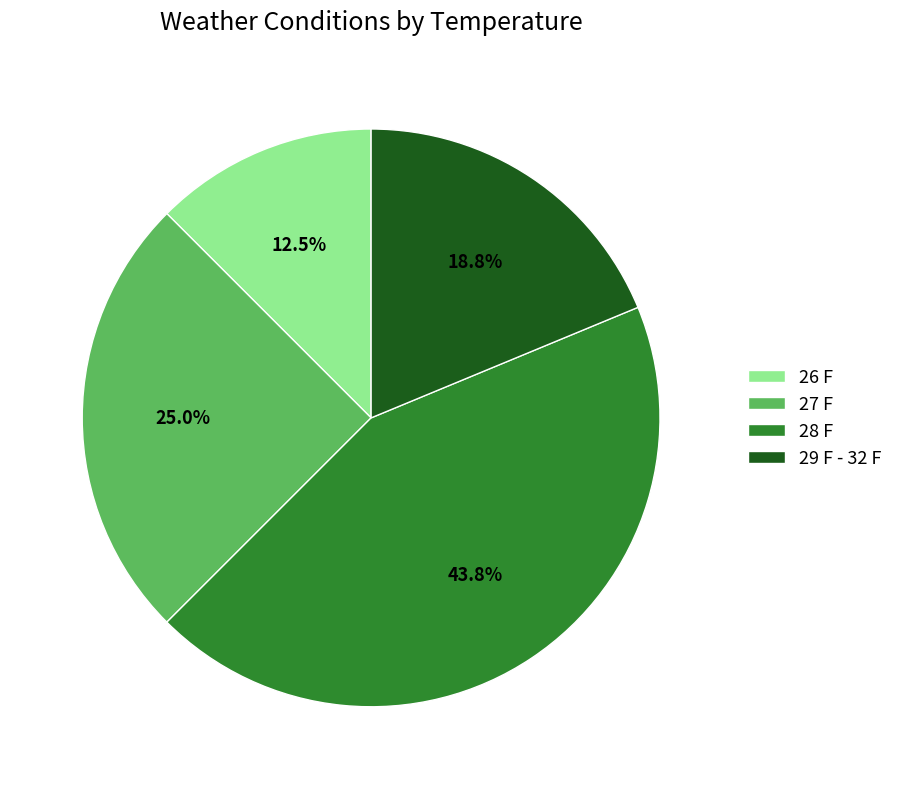

To the nearest percent, what portion does 29 F - 32 F represent?

19%